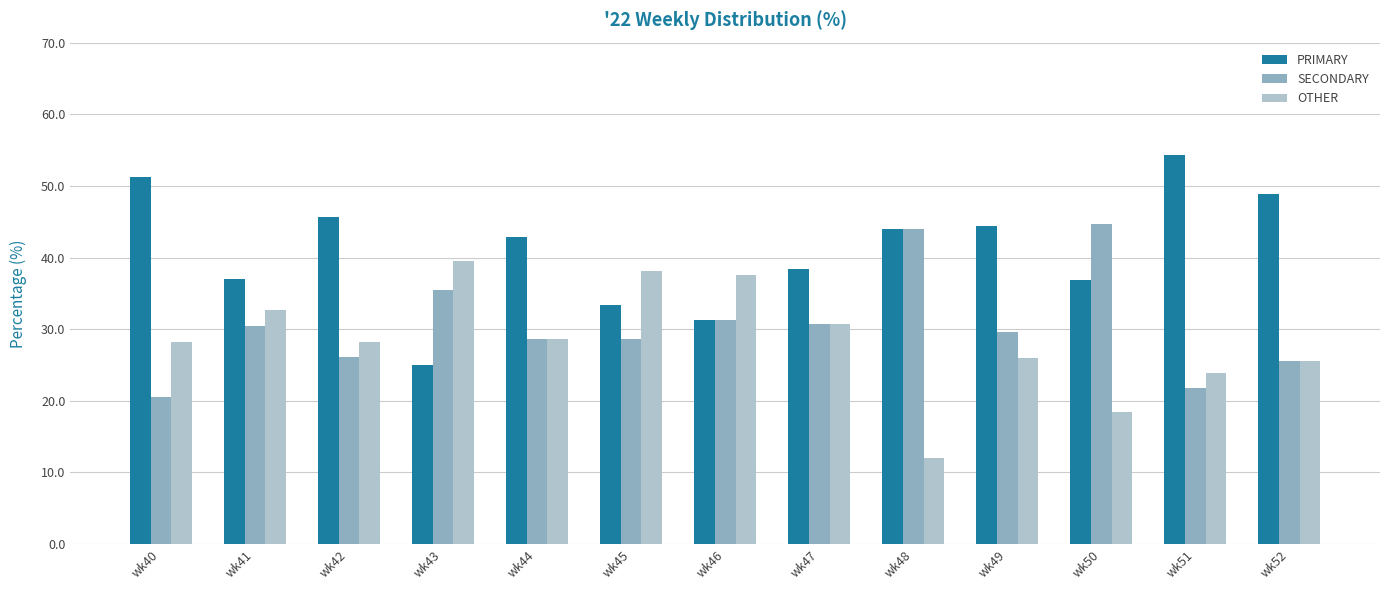

What is the difference between the SECONDARY values at wk51 and wk49?

7.9